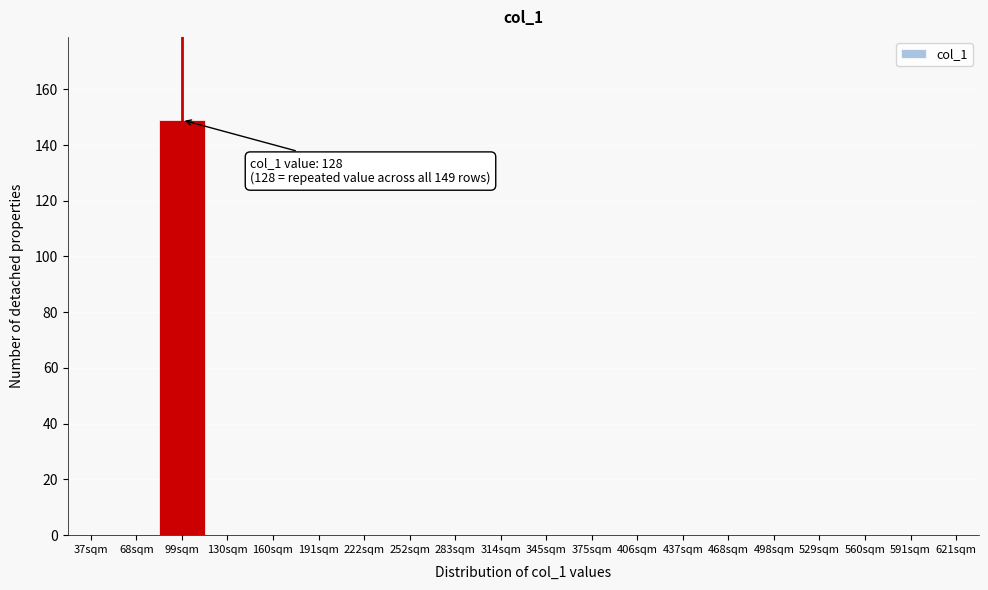

Reading left to right, what are all the values shown in this chart?

37sqm=0	68sqm=0	99sqm=149	130sqm=0	160sqm=0	191sqm=0	222sqm=0	252sqm=0	283sqm=0	314sqm=0	345sqm=0	375sqm=0	406sqm=0	437sqm=0	468sqm=0	498sqm=0	529sqm=0	560sqm=0	591sqm=0	621sqm=0